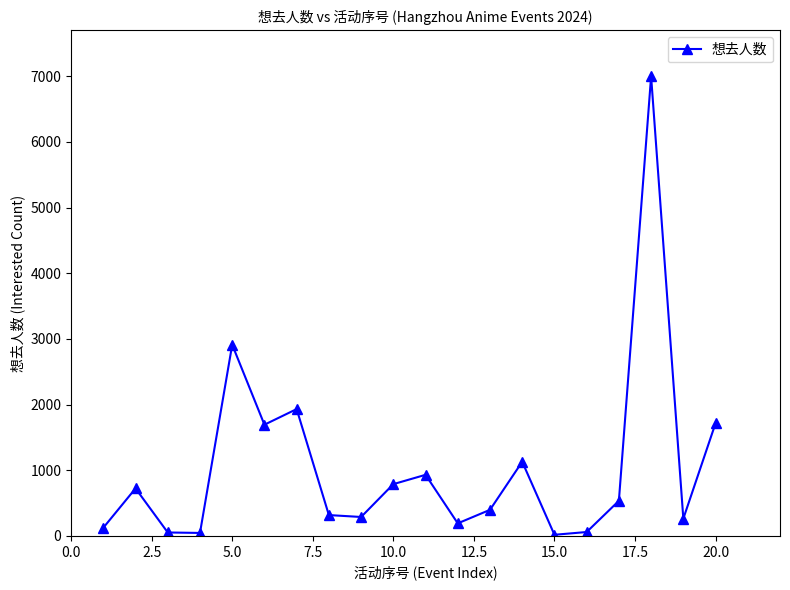

How many lines are shown in the chart?

1